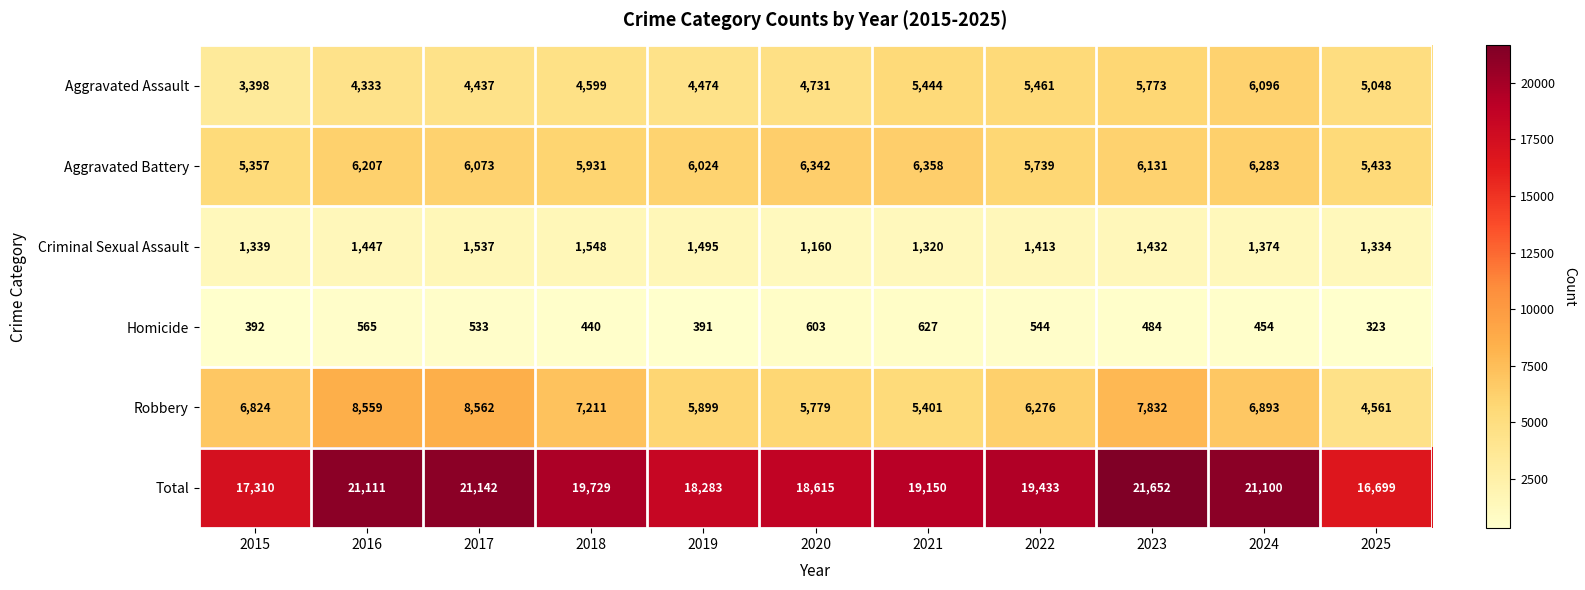

At 2019, list the series in order from smallest to largest.

Homicide, Criminal Sexual Assault, Aggravated Assault, Robbery, Aggravated Battery, Total